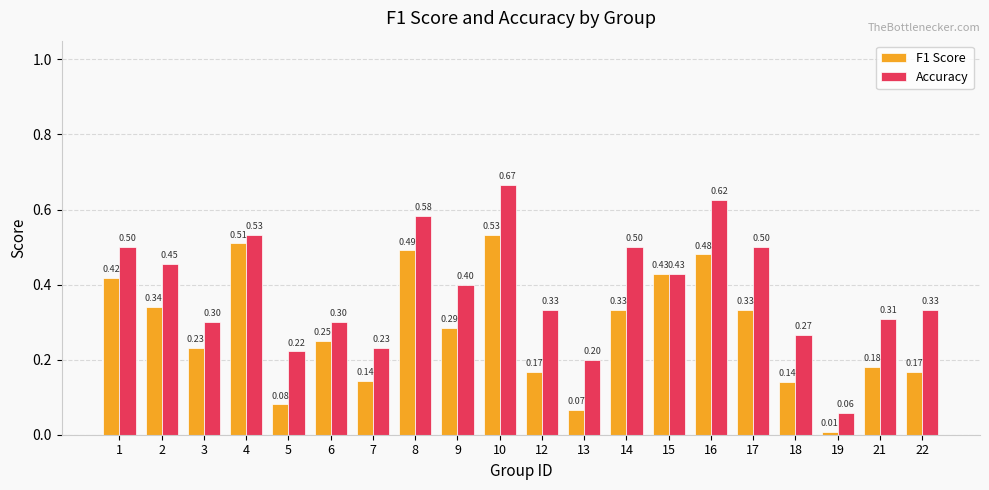

Rank the series by their maximum value, from highest to lowest.

Accuracy, F1 Score